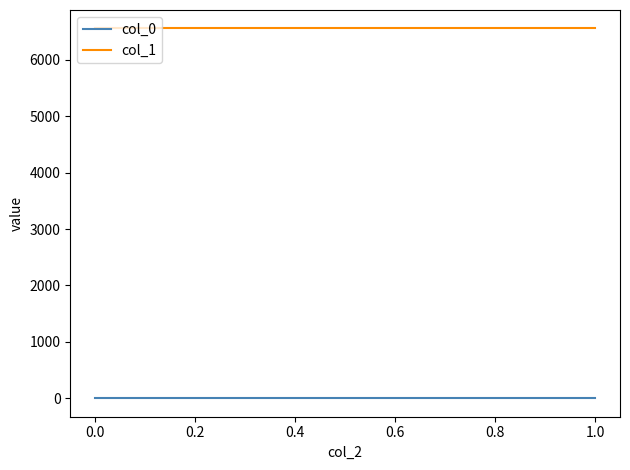

What is the spread (max minus min) of values at 1.0?

6553.3